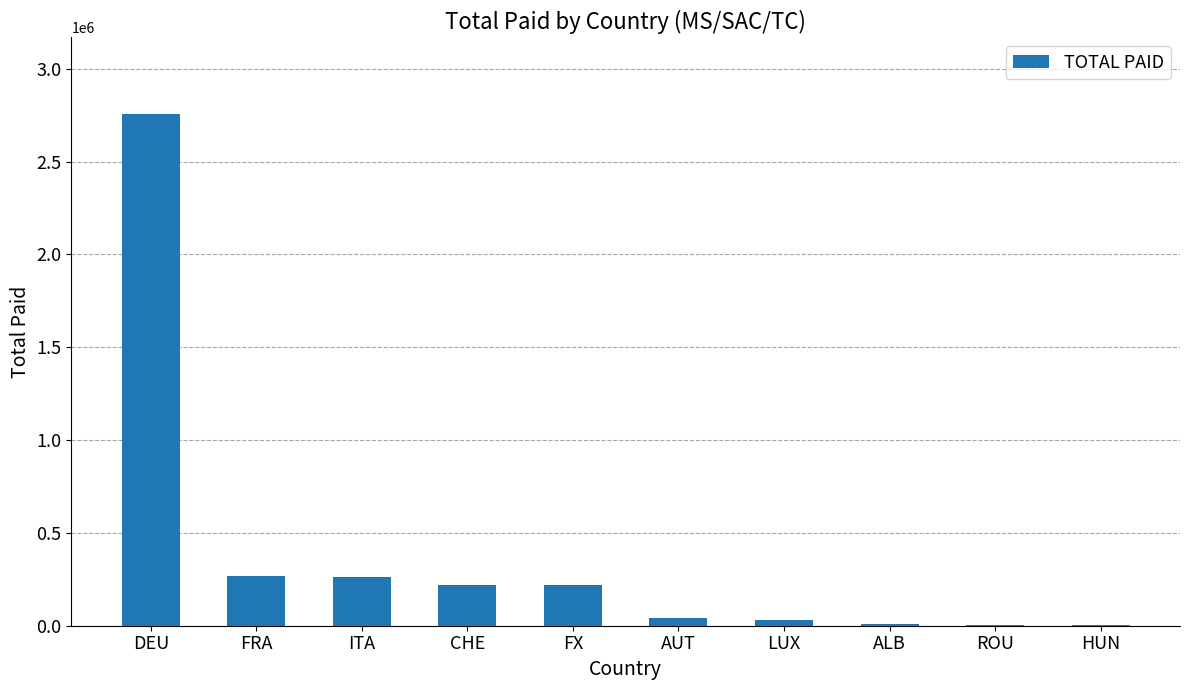

How many categories are shown in the chart?

10